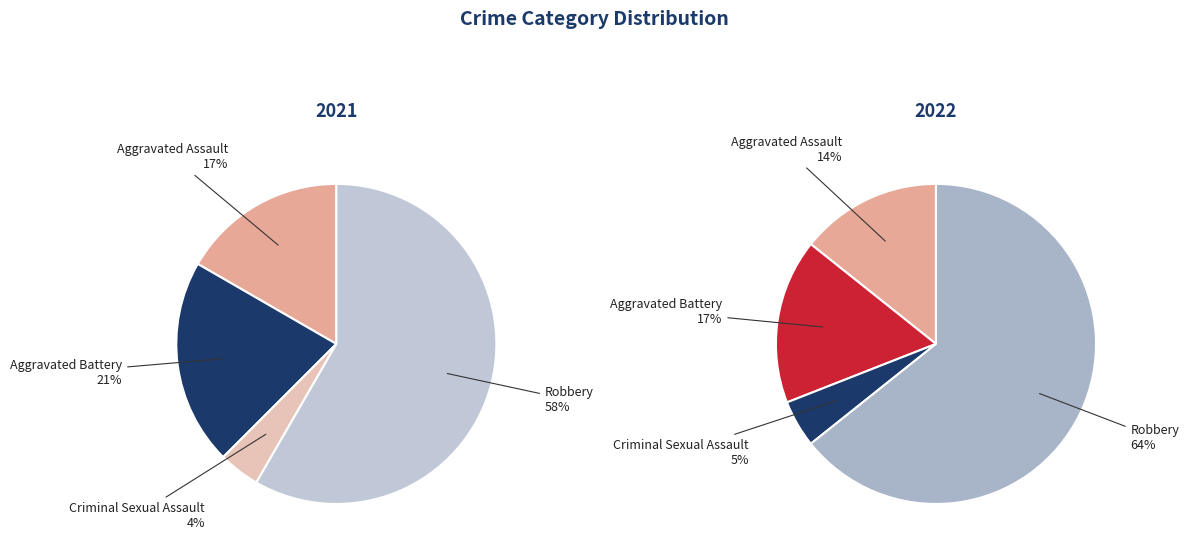

What percentage is the 3 slice, to the nearest percent?

64%